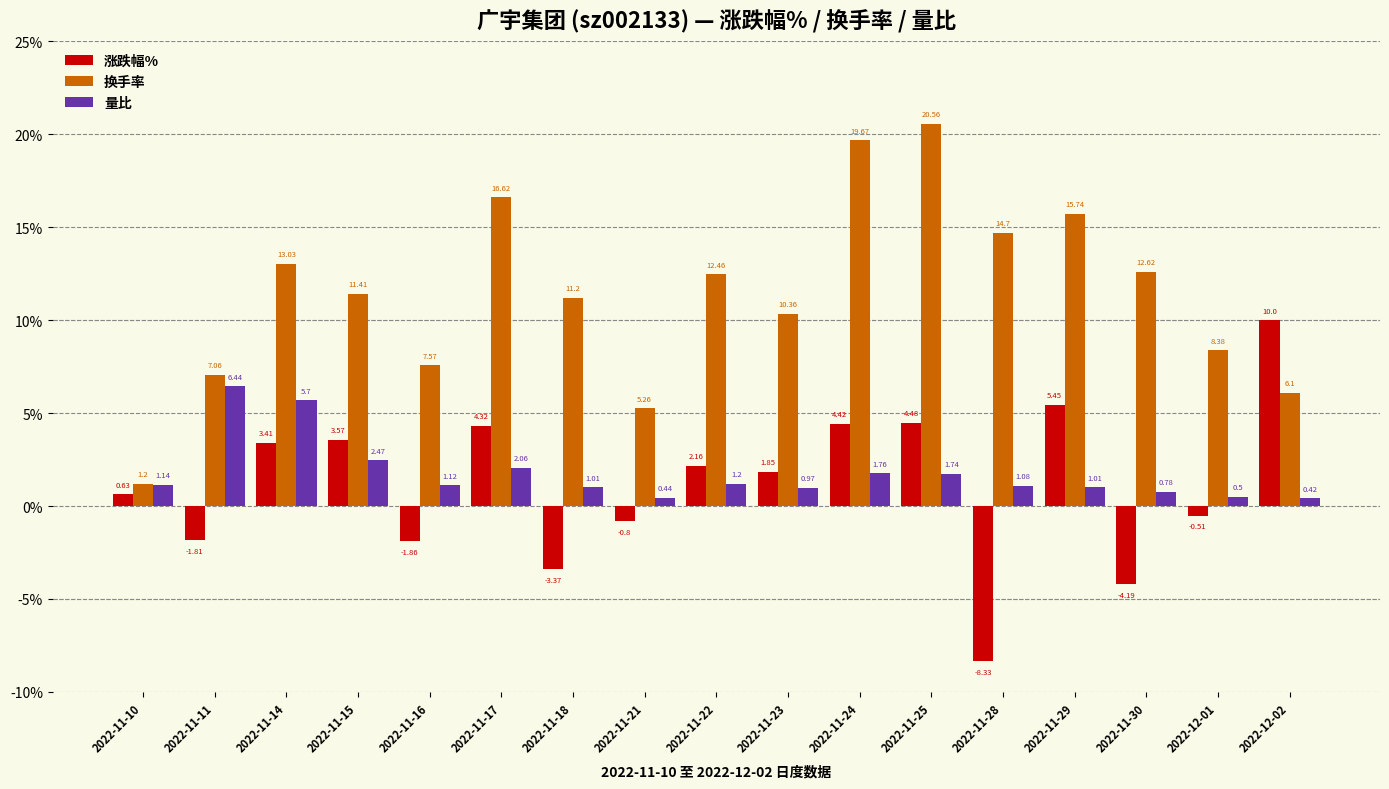

Which series has the largest range (max minus min)?

换手率